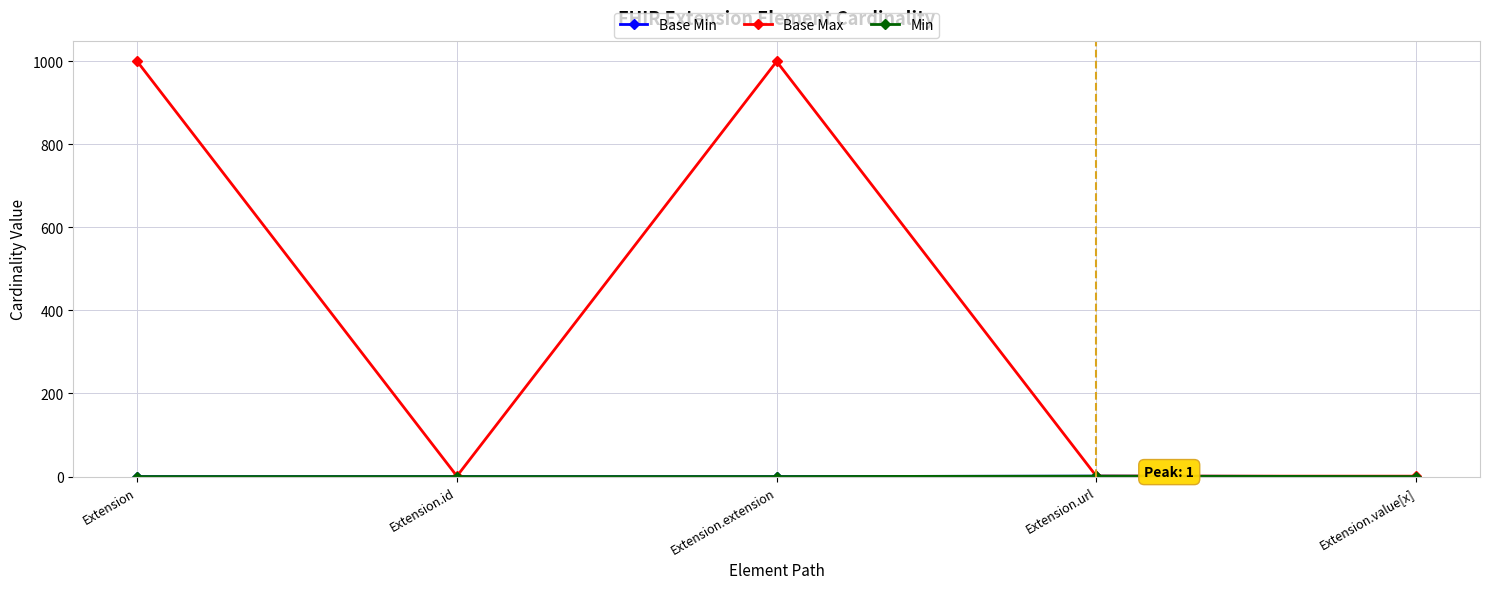

Rank the series at Extension from highest to lowest value.

Base Max, Base Min, Min